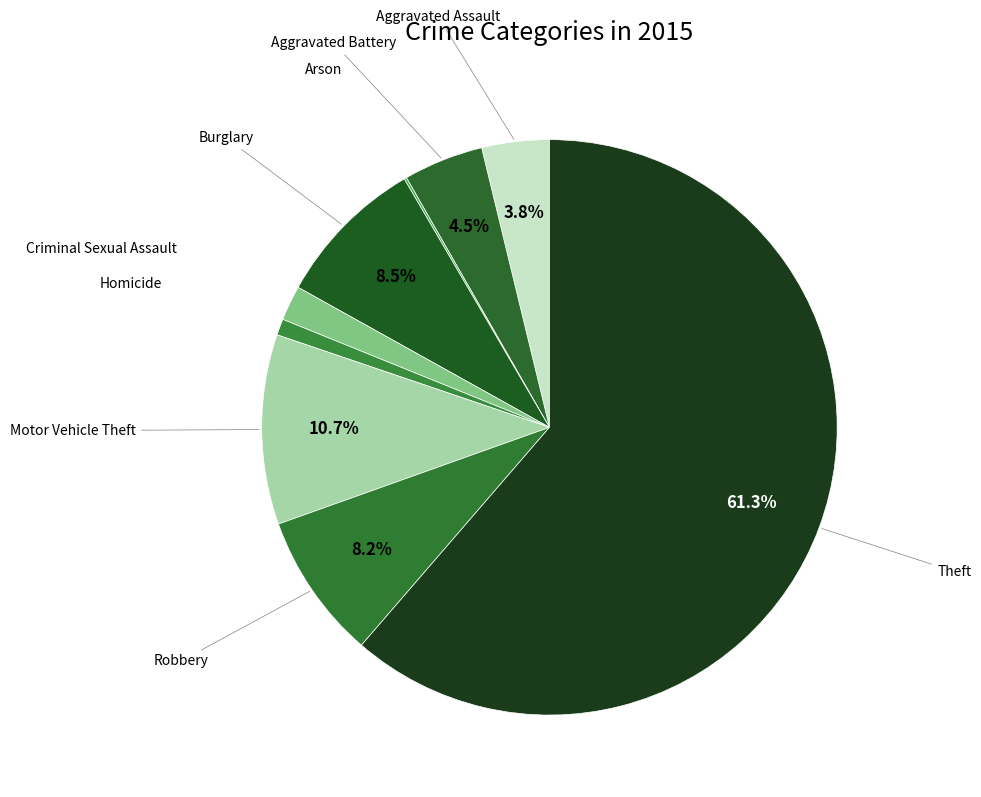

To the nearest percent, what is the average slice percentage?

11%